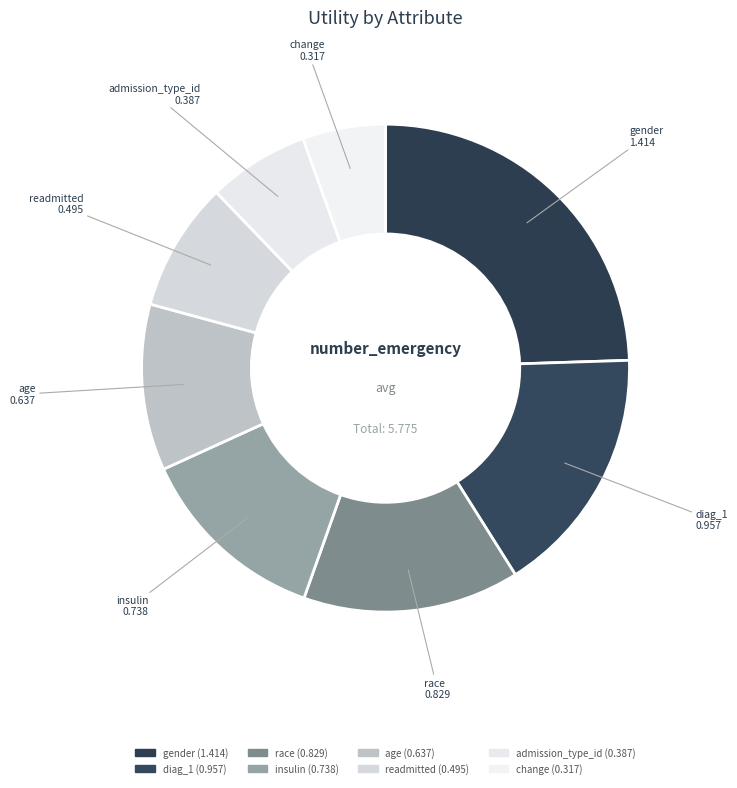

To the nearest percent, what is the average slice percentage?

12%